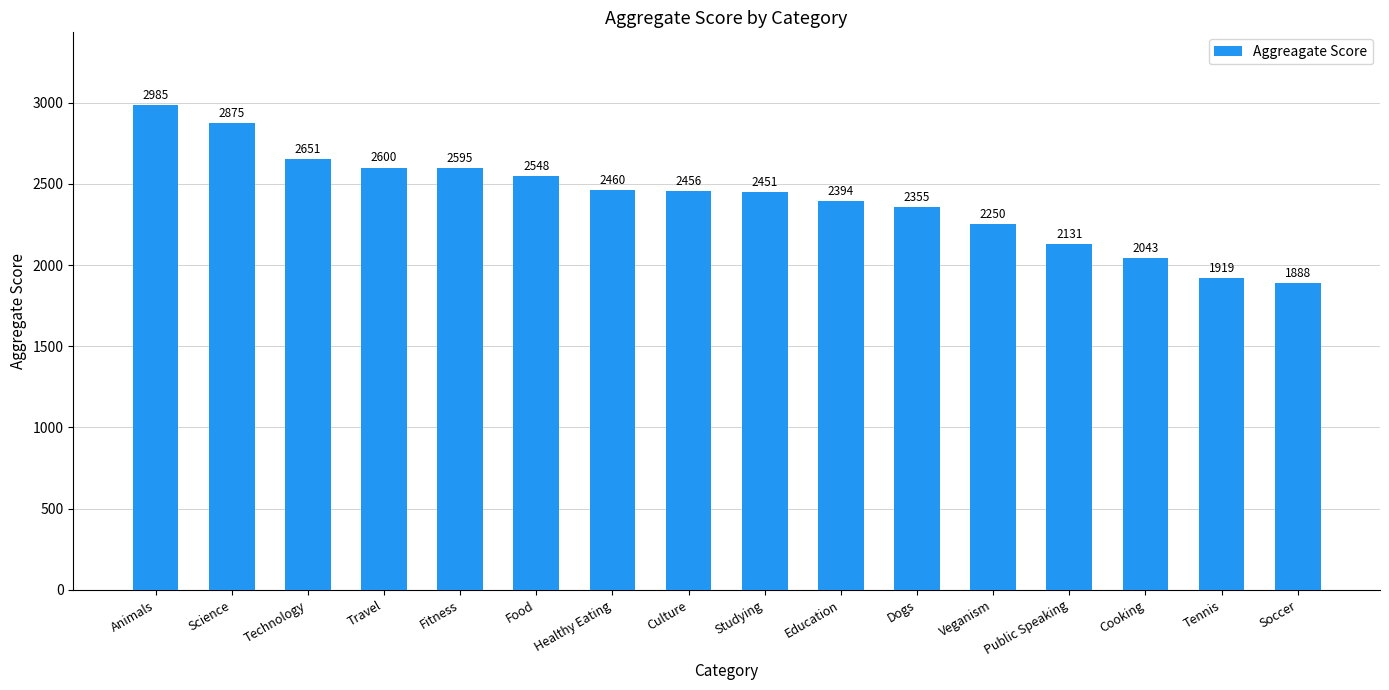

How many series are shown in this chart?

1